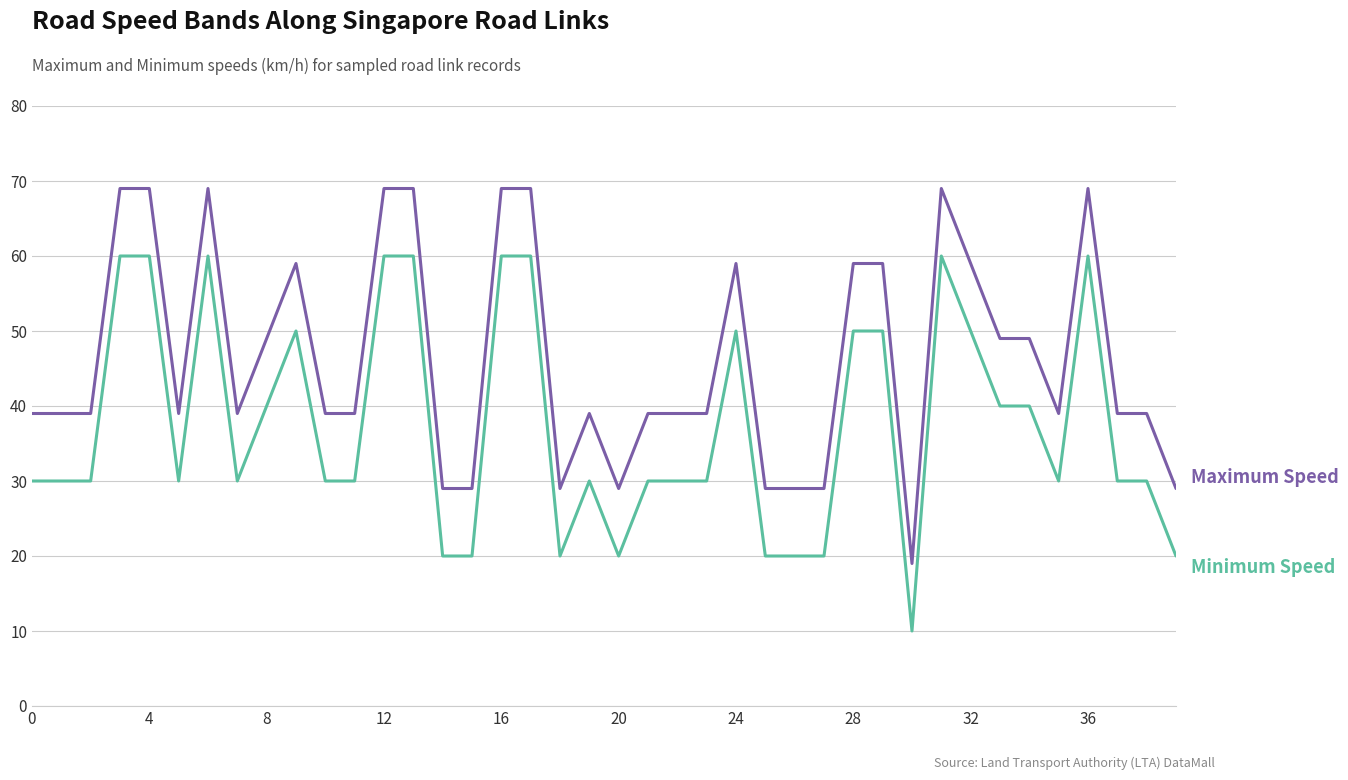

What is the greatest value displayed?

69